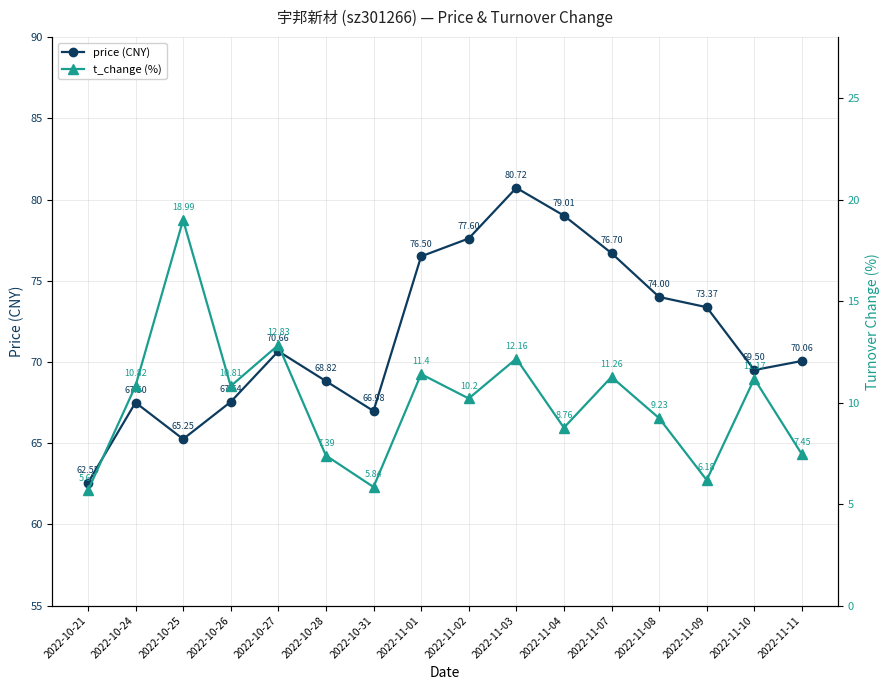

True or false: price and t_change cross at least once.

False